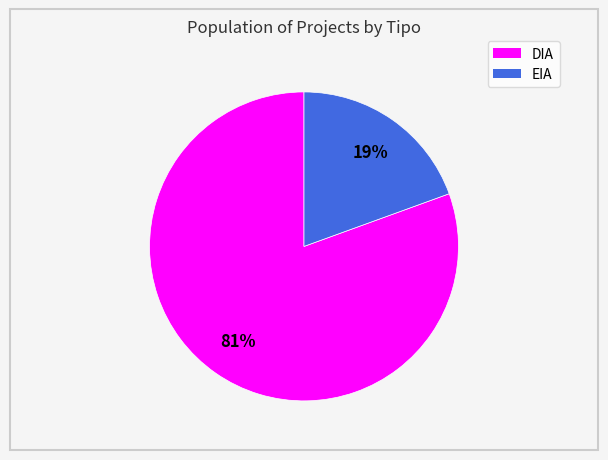

Which category has the smallest portion of the pie?

EIA